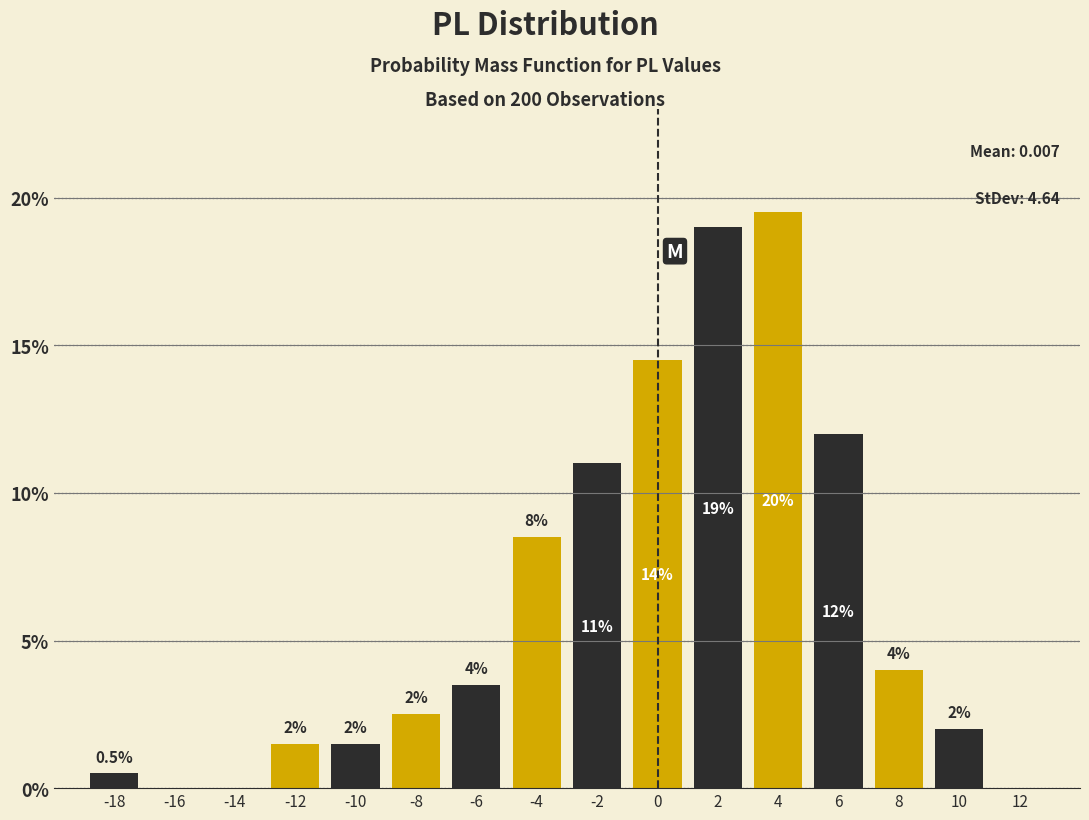

Reading left to right, list all the values displayed in this chart.

-18=0.5	-16=0.0	-14=0.0	-12=1.5	-10=1.5	-8=2.5	-6=3.5	-4=8.5	-2=11.0	0=14.5	2=19.0	4=19.5	6=12.0	8=4.0	10=2.0	12=0.0